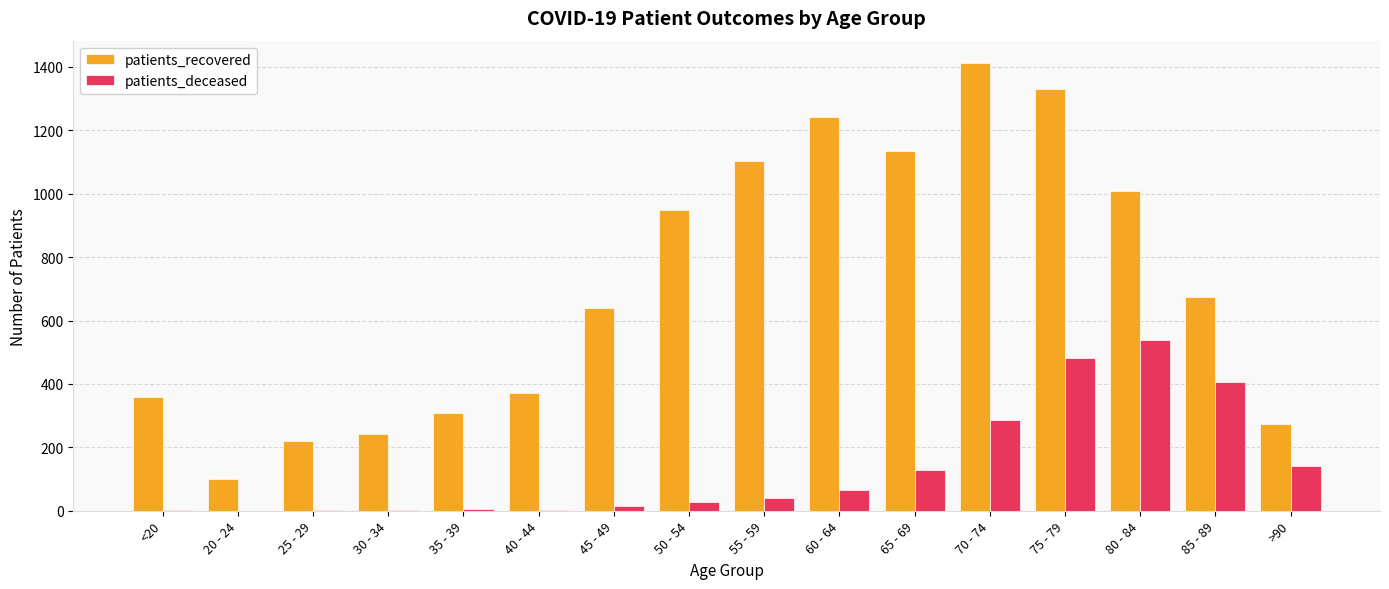

How many groups of bars are there?

16